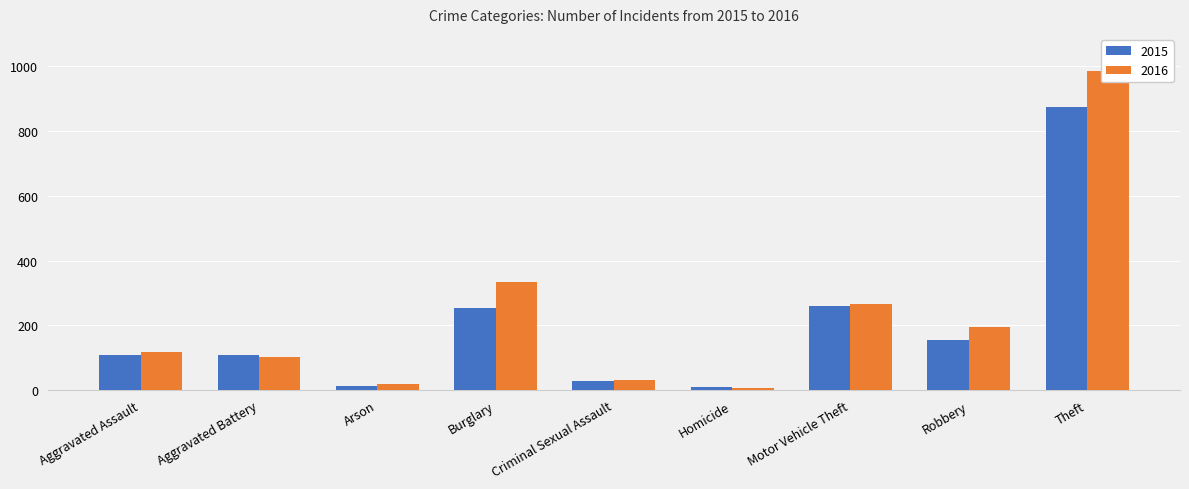

What is the difference between the 2015 values at Aggravated Battery and Homicide?

99